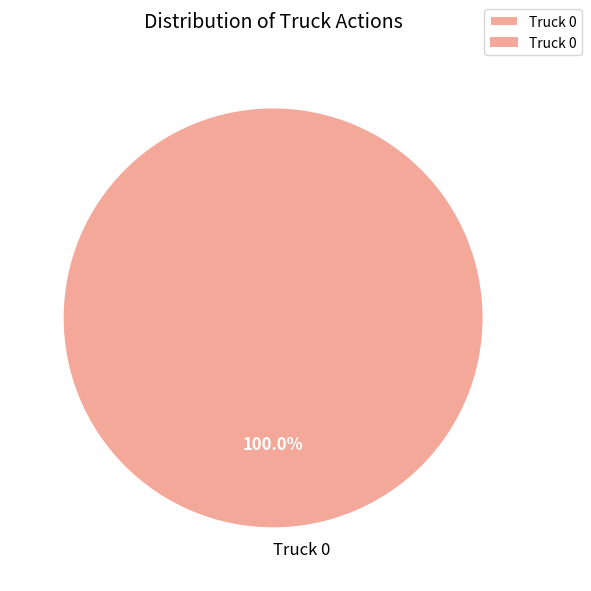

Rank the categories by value from lowest to highest.

Truck 0